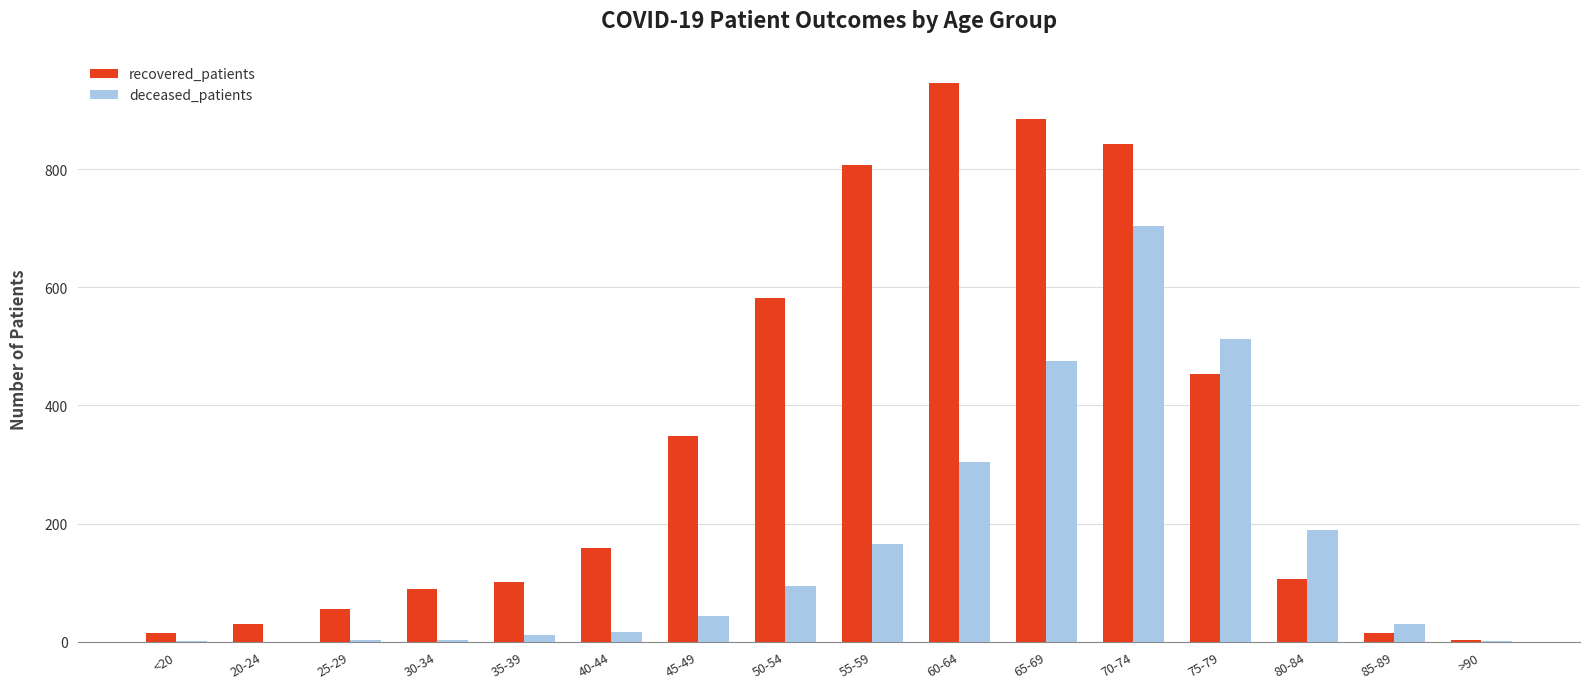

The value of deceased_patients at 20-24 is 0. True or false?

True